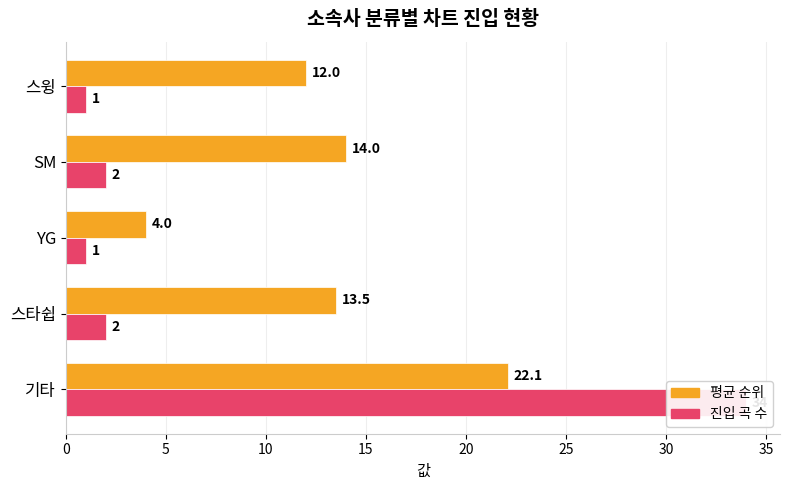

What is the average value of the 진입 곡 수 series?

8.0